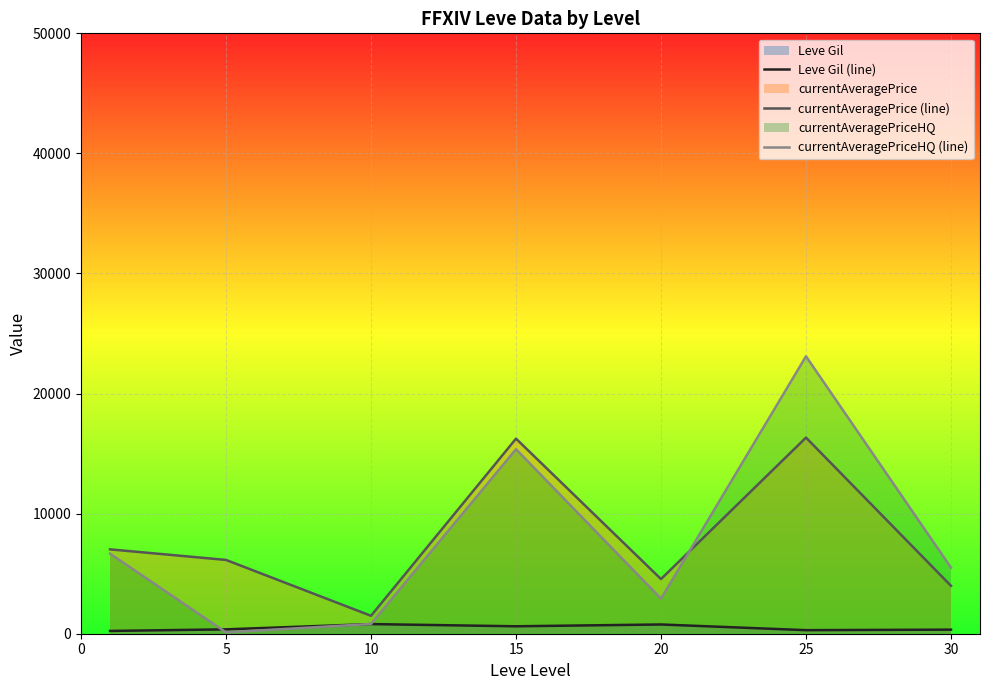

How many lines are shown in the chart?

3